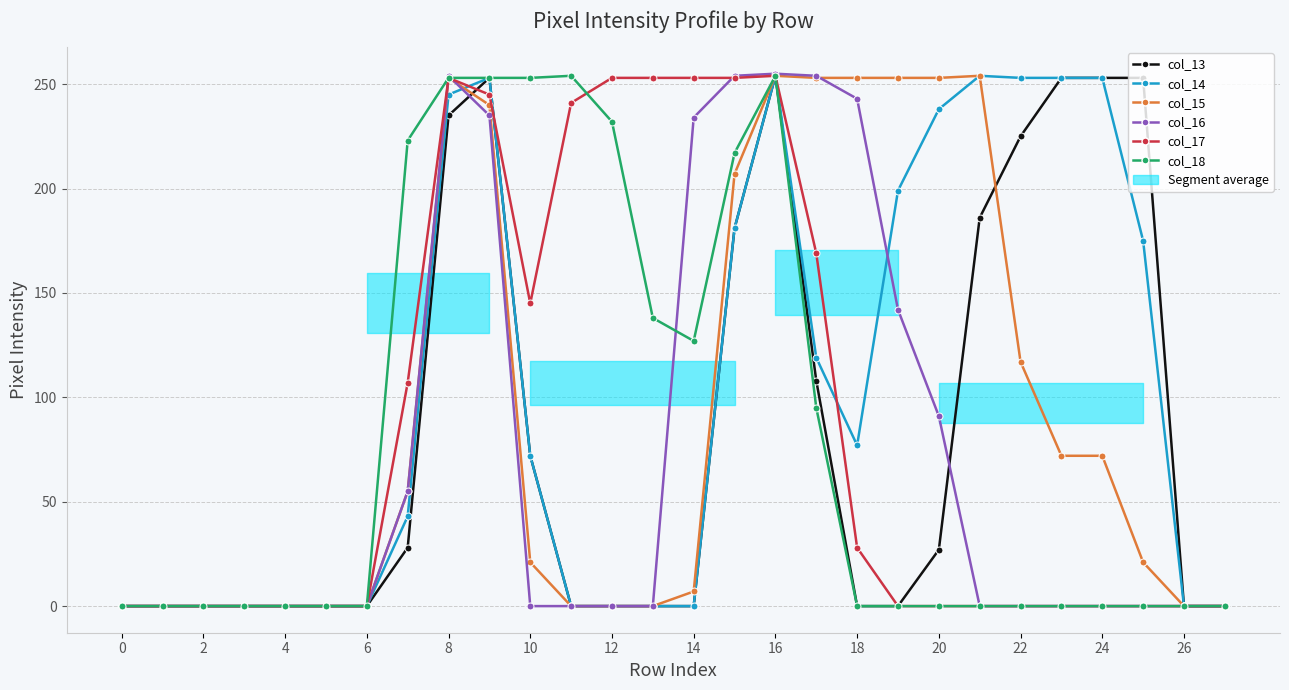

What is the difference between the second highest and minimum values in the col_13 series?

253